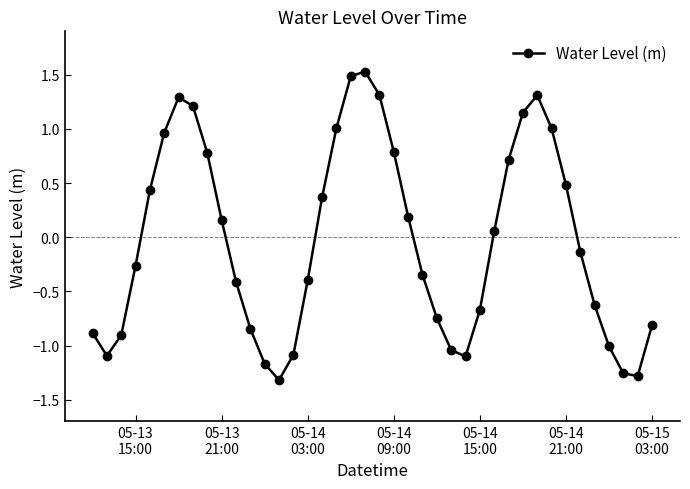

True or false: the data has more than 2 interior local peaks.

True